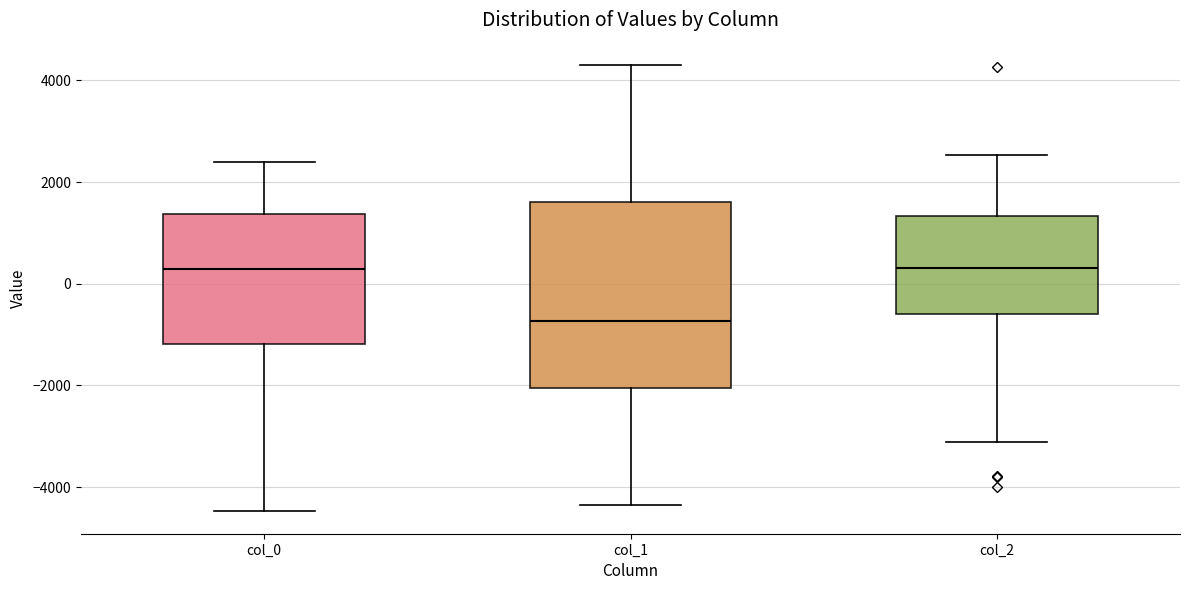

Reading left to right, transcribe this box plot: for each box, give where its median line is, the range the box spans, and where its two whiskers end, as read against the y-axis. The values are not printed on the chart, so give them approximately, as read against the axis.

col_0: median 200, box -1200 to 1400, whiskers -4400 to 2400
col_1: median -800, box -2000 to 1600, whiskers -4400 to 4400
col_2: median 400, box -600 to 1400, whiskers -3200 to 2600